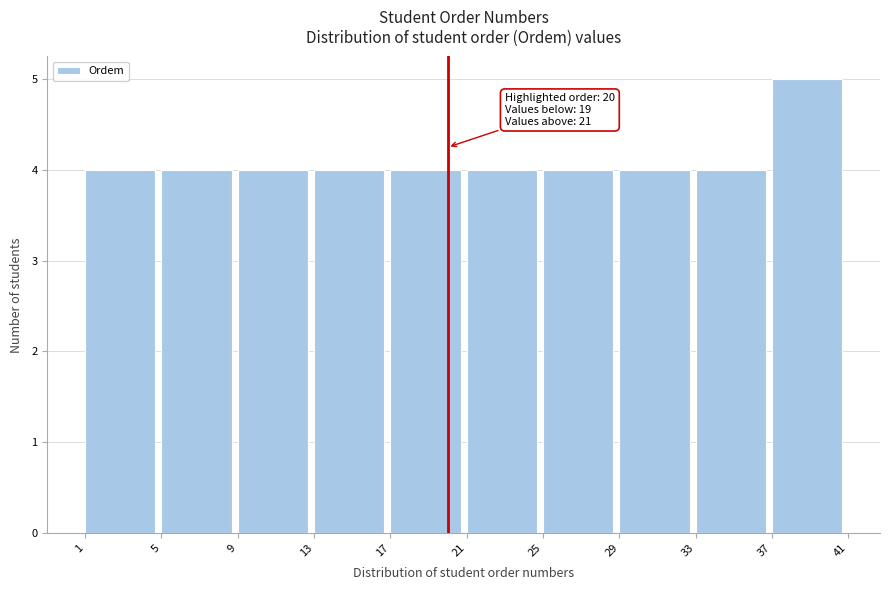

Which range on the x-axis has the tallest bar?

37 to 41